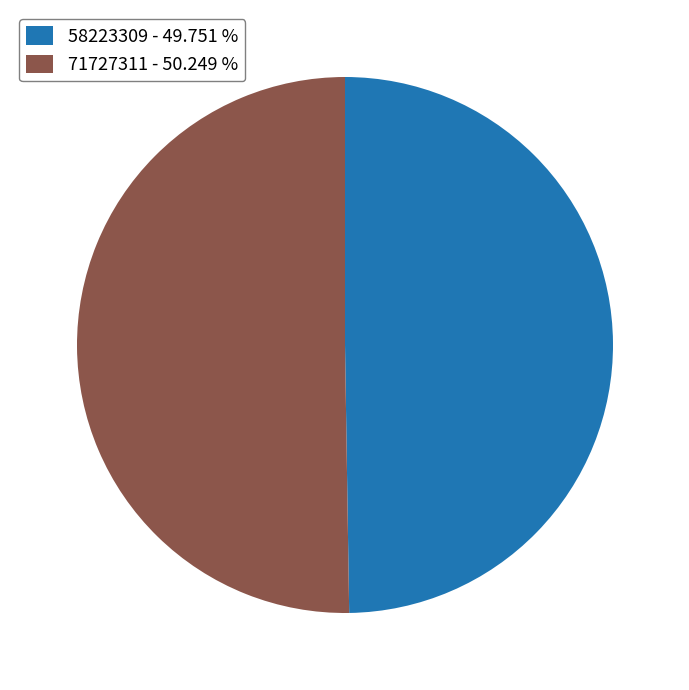

What is the ratio of the value at 58223309 - 49.751 % to the value at 71727311 - 50.249 %?

1.0